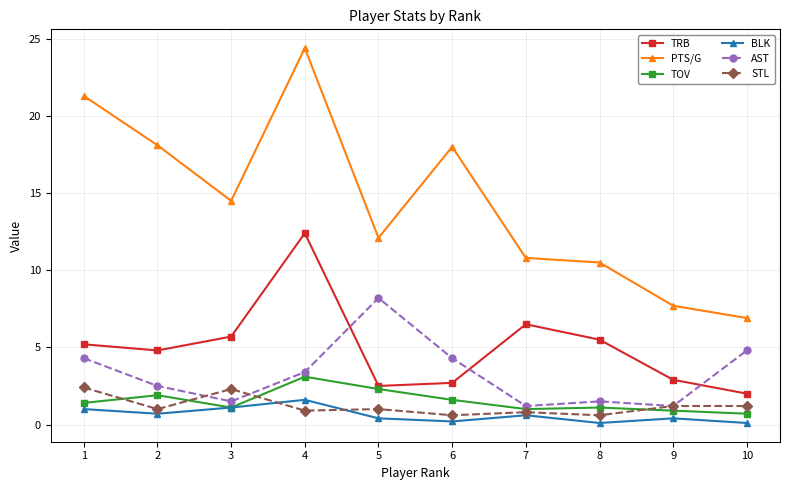

True or false: TOV has a value of 1.4 at 1.

True